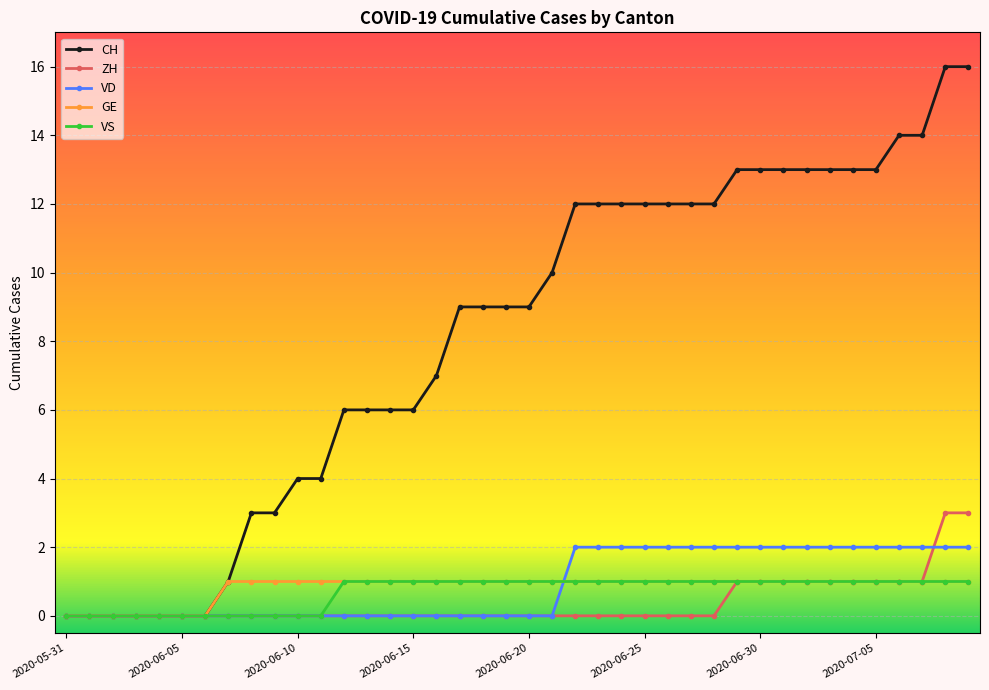

Which series has the largest range (max minus min)?

CH